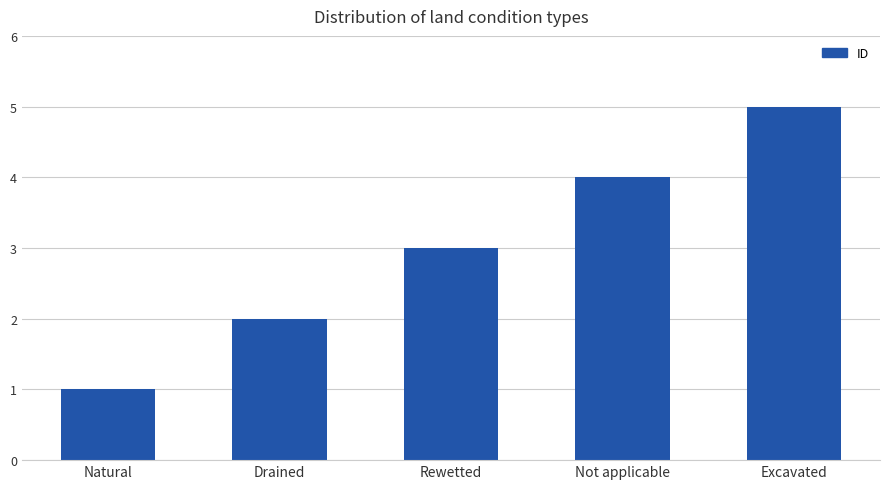

What is the value of the 5th bar from the left?

5